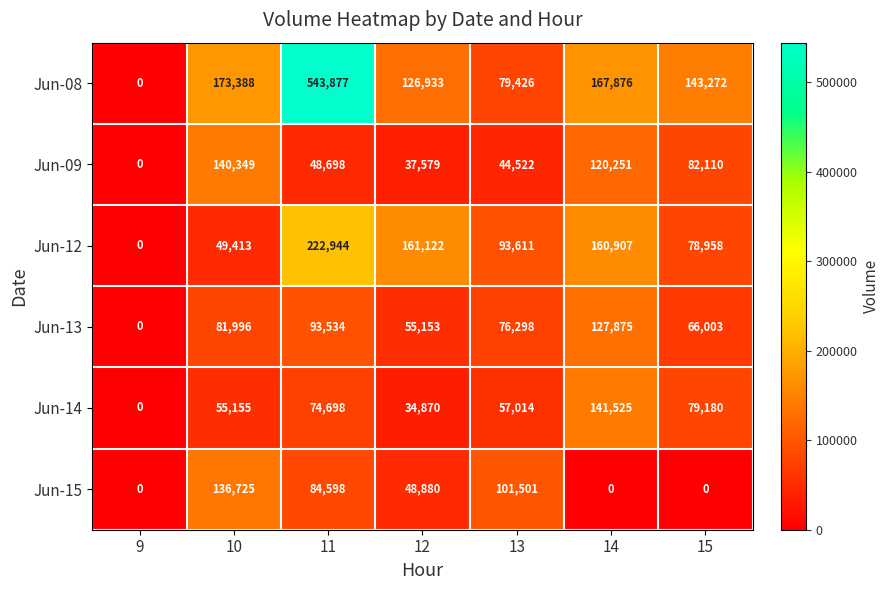

List the series in order of their peak value, lowest first.

Jun-13, Jun-15, Jun-09, Jun-14, Jun-12, Jun-08